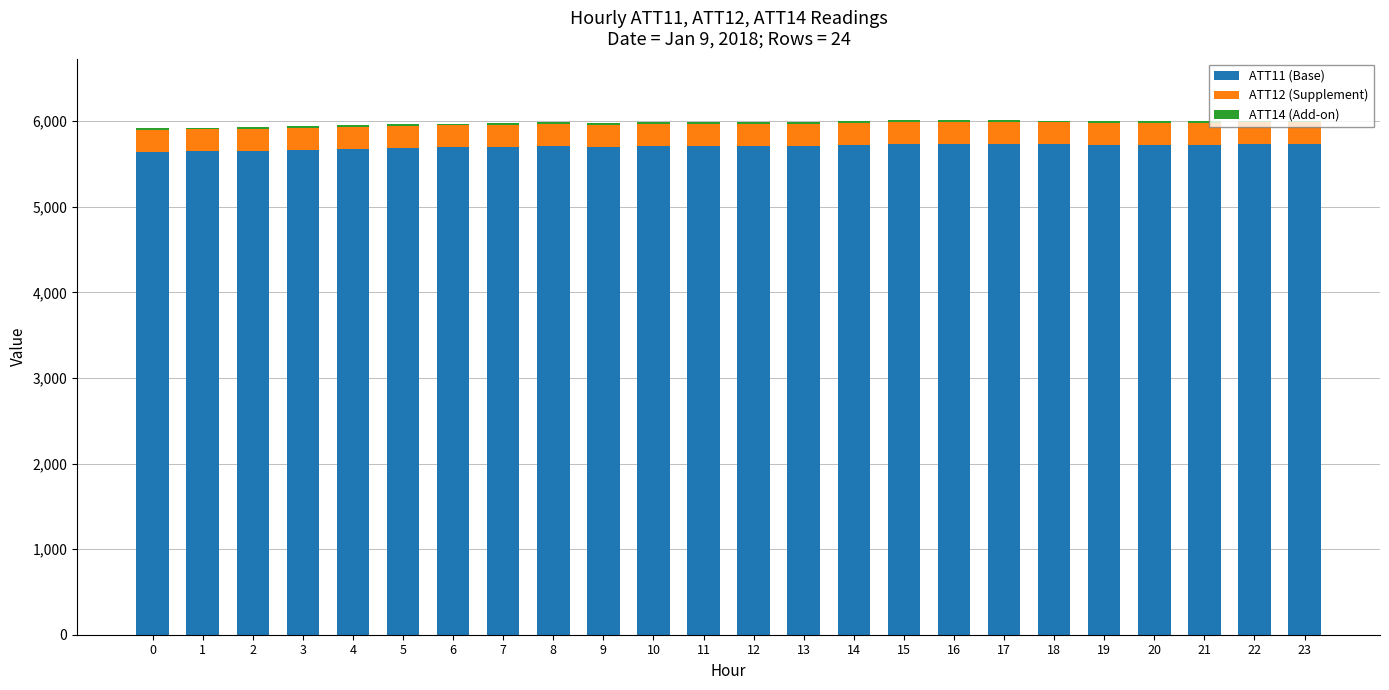

The value of ATT11 (Base) at 3 is 9052.3. True or false?

False